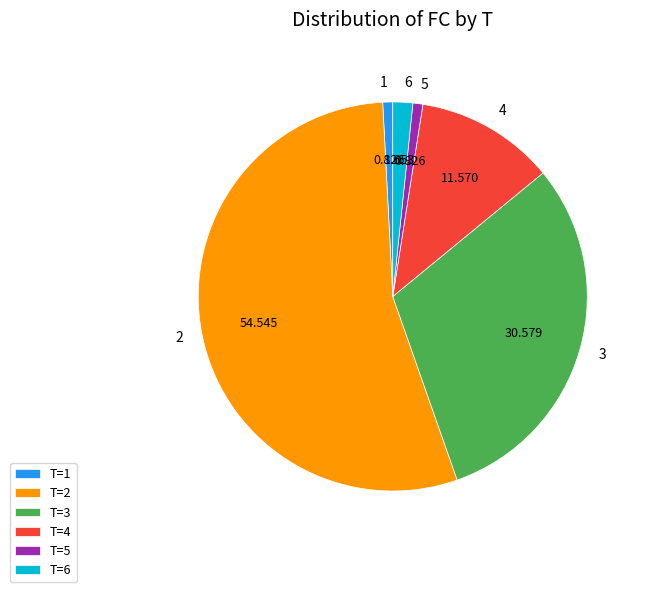

Does 6 represent more than half of the total?

No